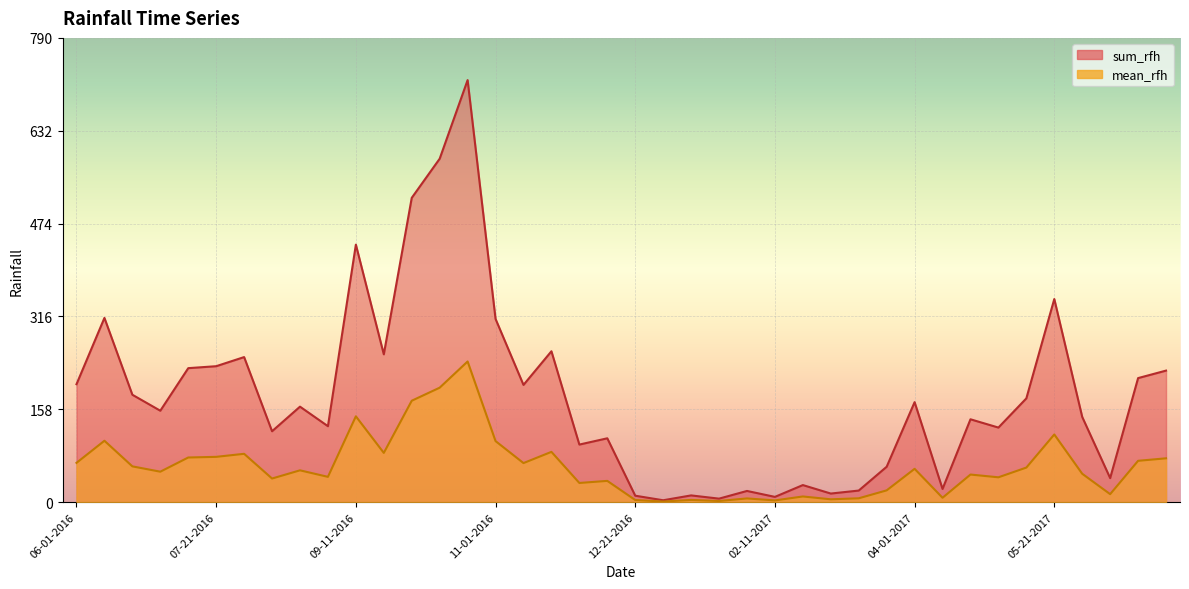

Which category has the highest value in the mean_rfh series?

10-21-2016